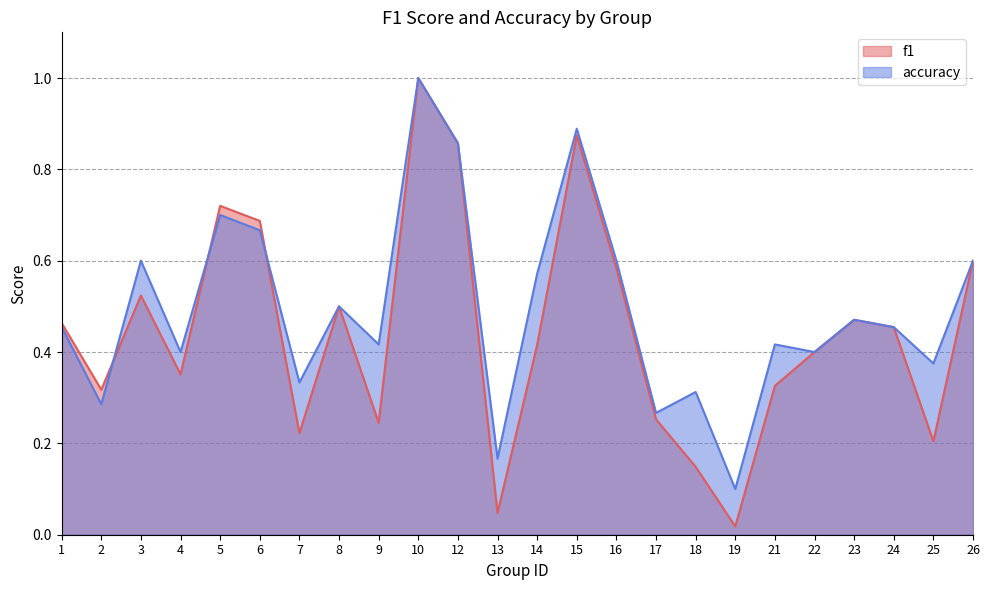

What is the total value across all series at 19?

0.1